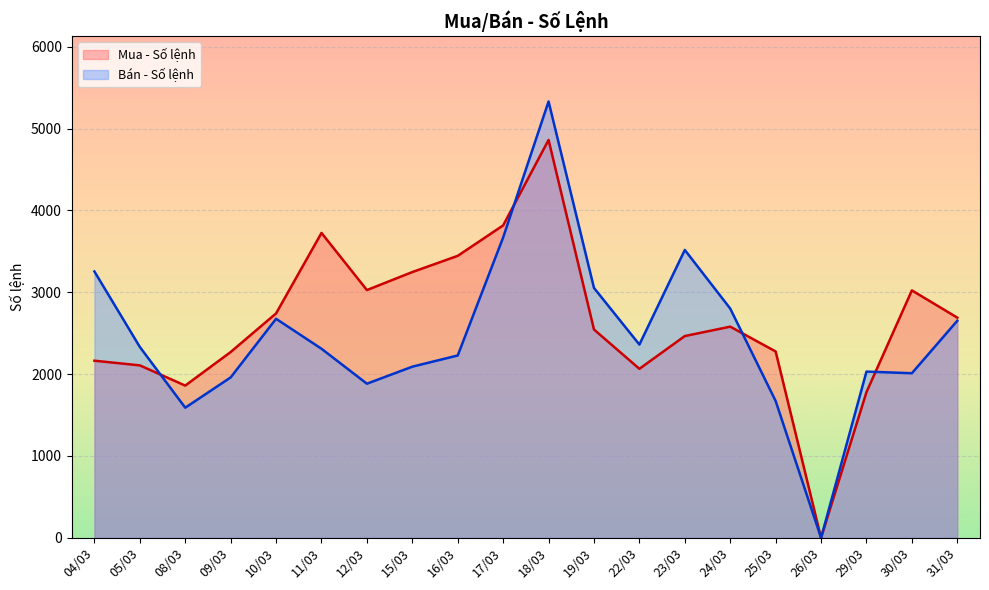

In Mua - Số lệnh, how many points are higher than both neighbors (excluding endpoints)?

4